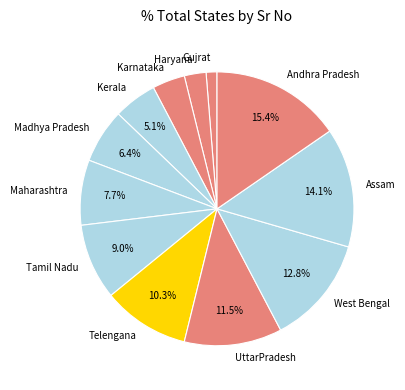

What is the largest slice in the pie chart?

Andhra Pradesh